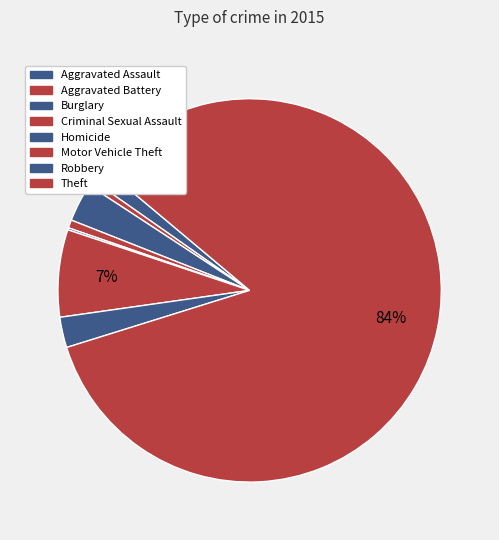

To the nearest percent, what portion does Burglary represent?

3%